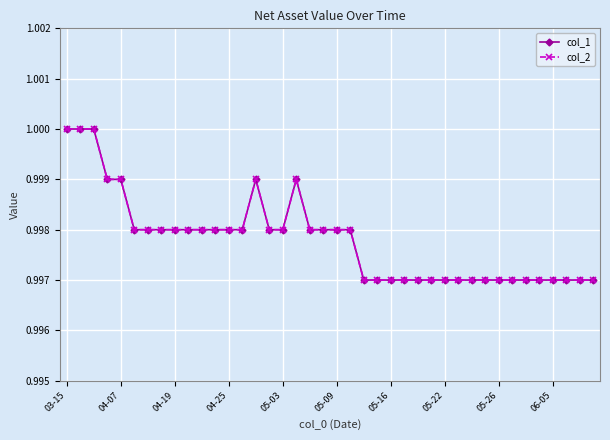

What is the label of the 10th point from the right?

30